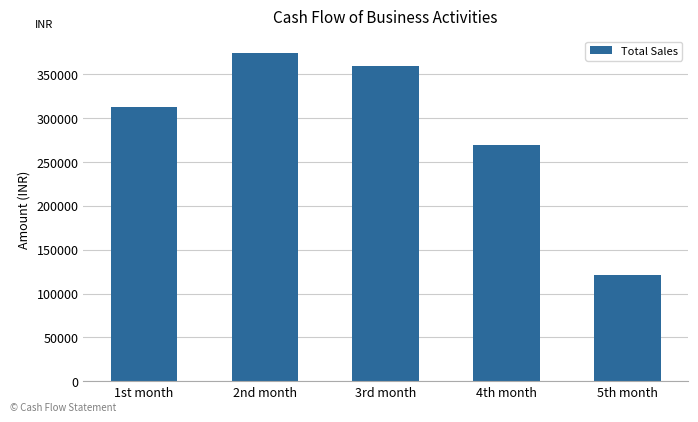

What position from the left is 2nd month?

2